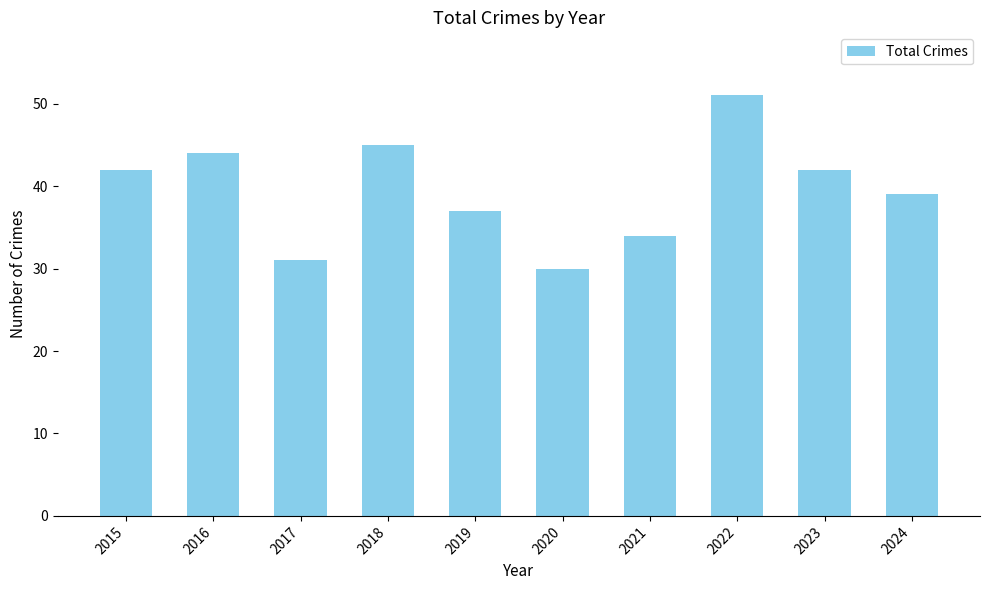

Between 2022 and 2024, which is larger?

2022